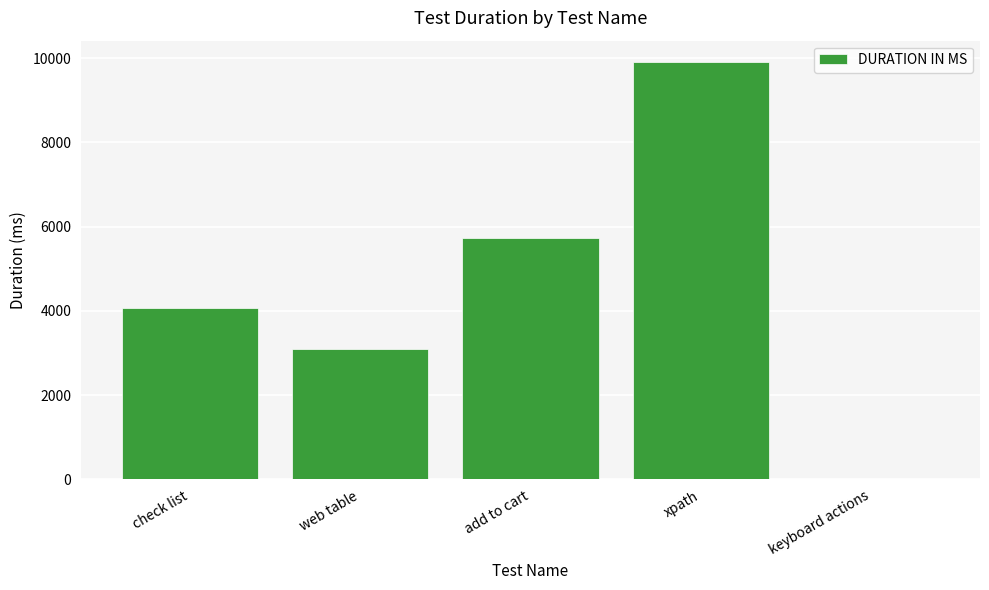

Approximately how many times larger is the value at add to cart compared to web table?

1.8